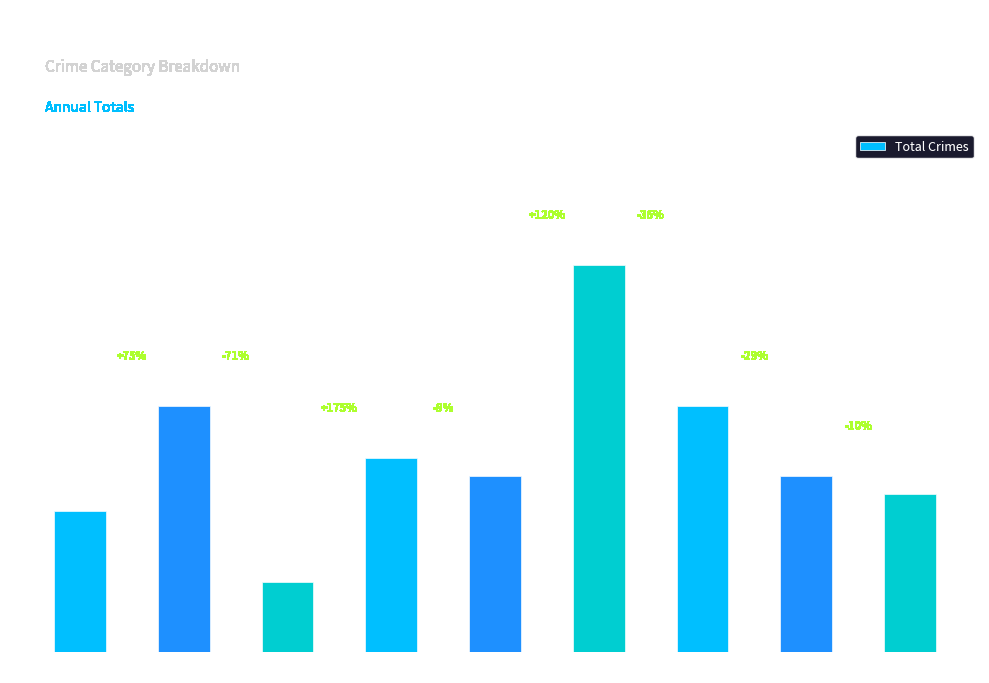

What is the difference between the values at 2021 and 2019?

4